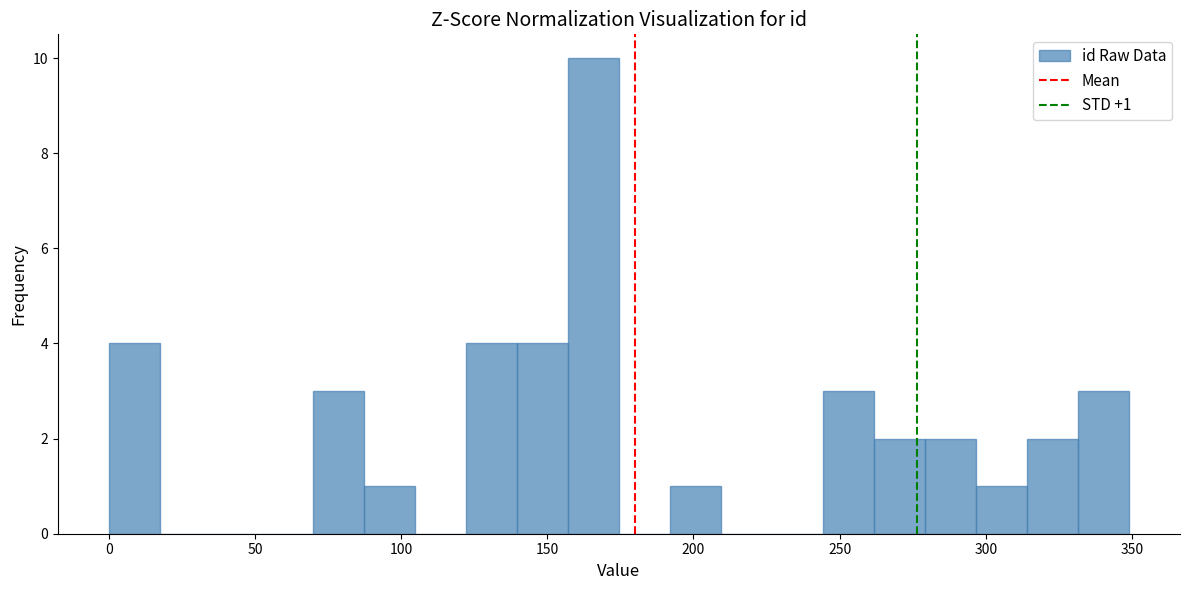

Read against the x-axis, roughly where is the centre of the tallest bar?

165